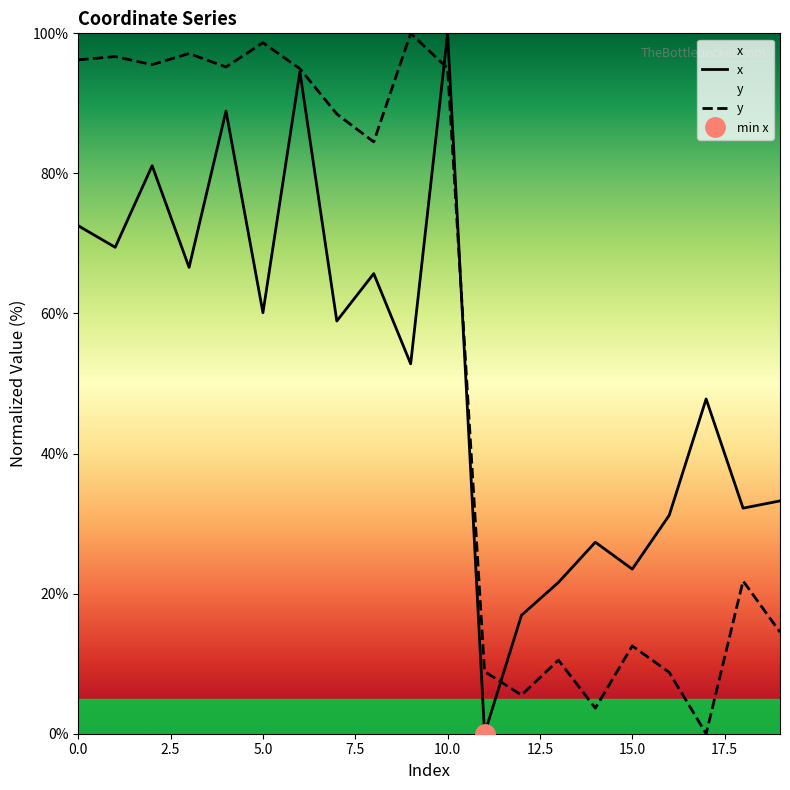

Read the x value at 17.

47.8